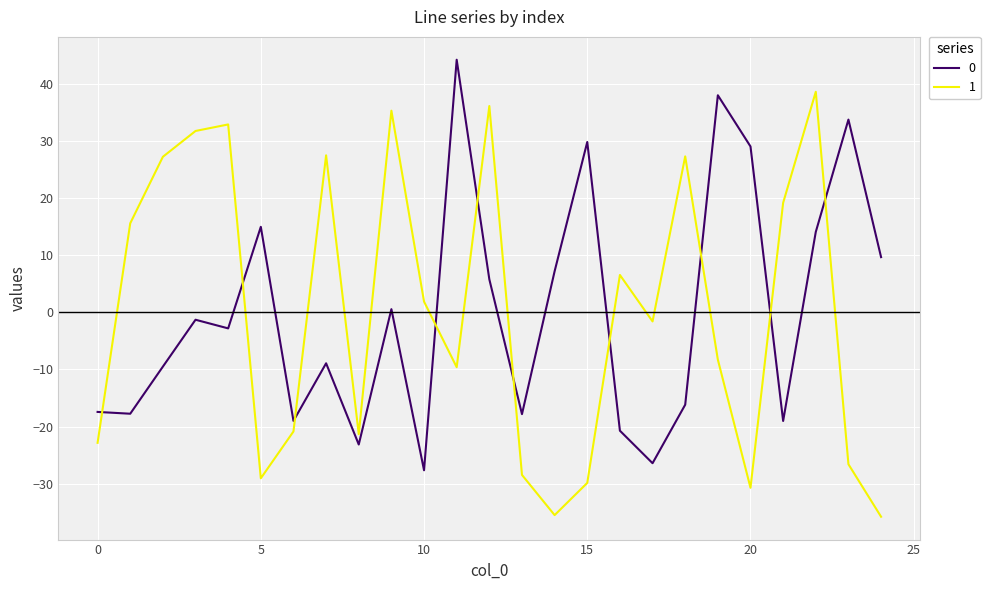

How many series are shown in this chart?

2